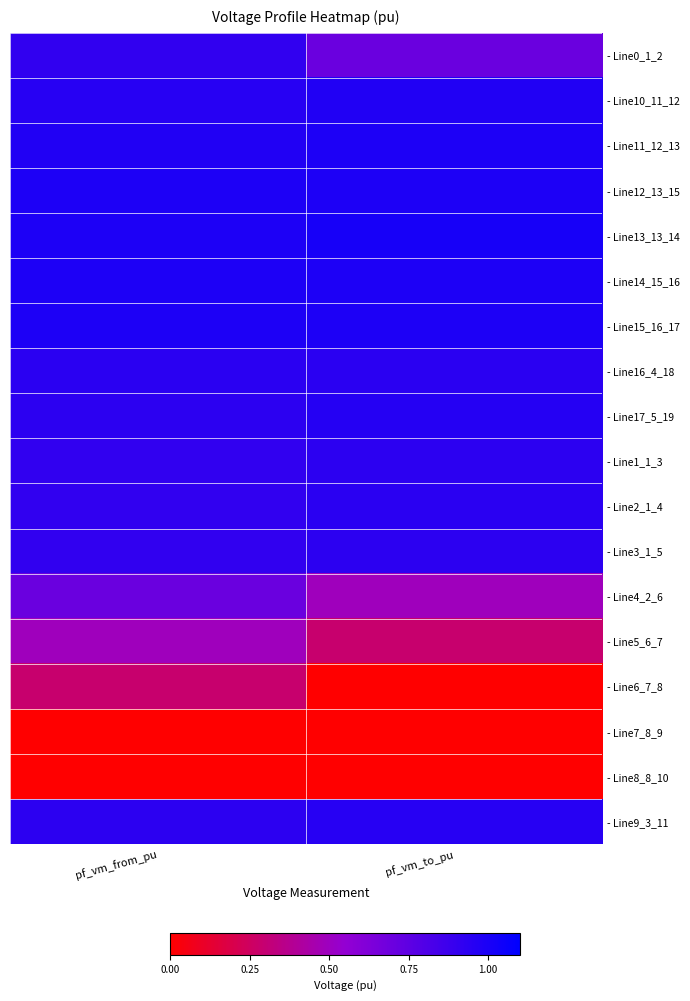

Count the number of data series in this chart.

18